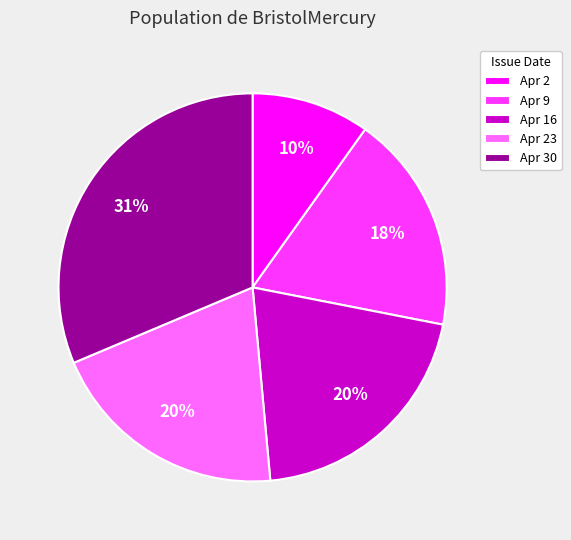

What percentage is the Apr 23 slice, to the nearest percent?

20%